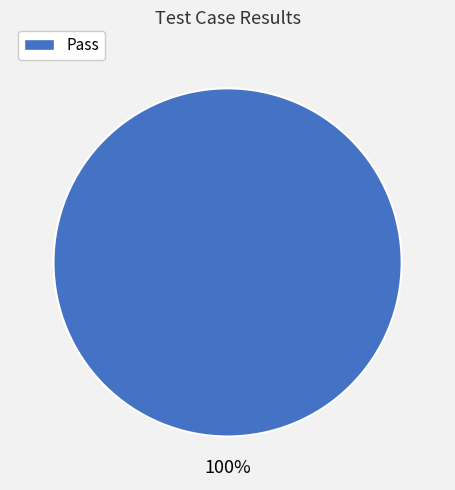

How many segments does this pie chart have?

1